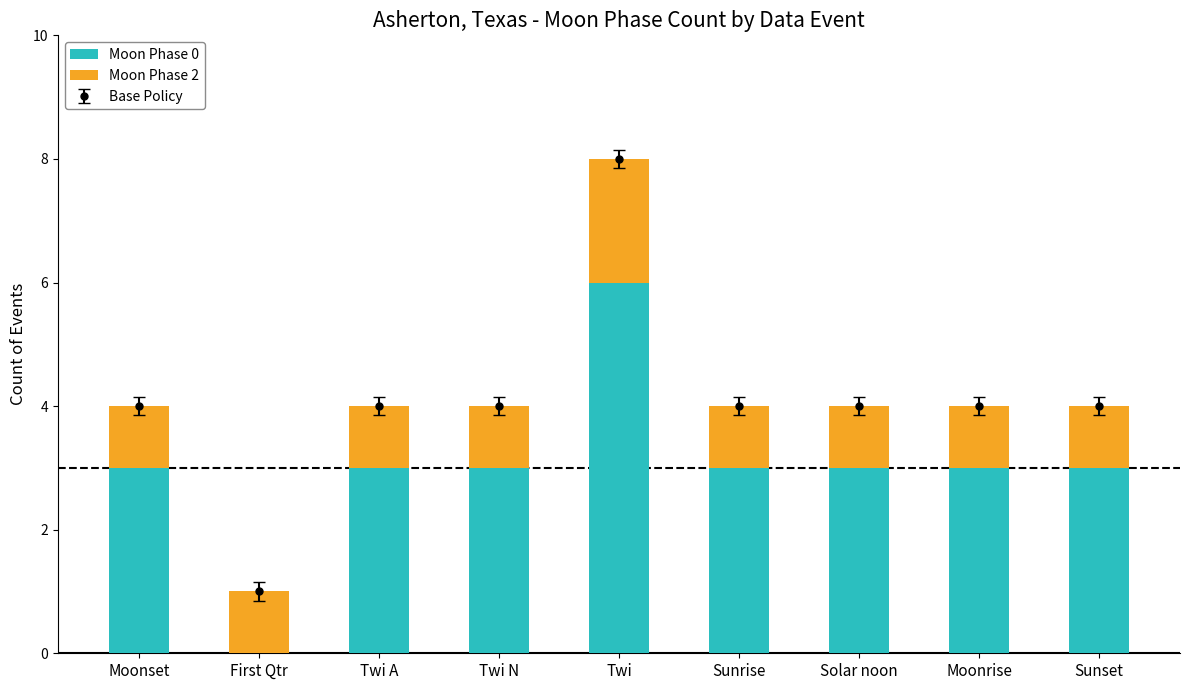

Count the number of categories in the chart.

9